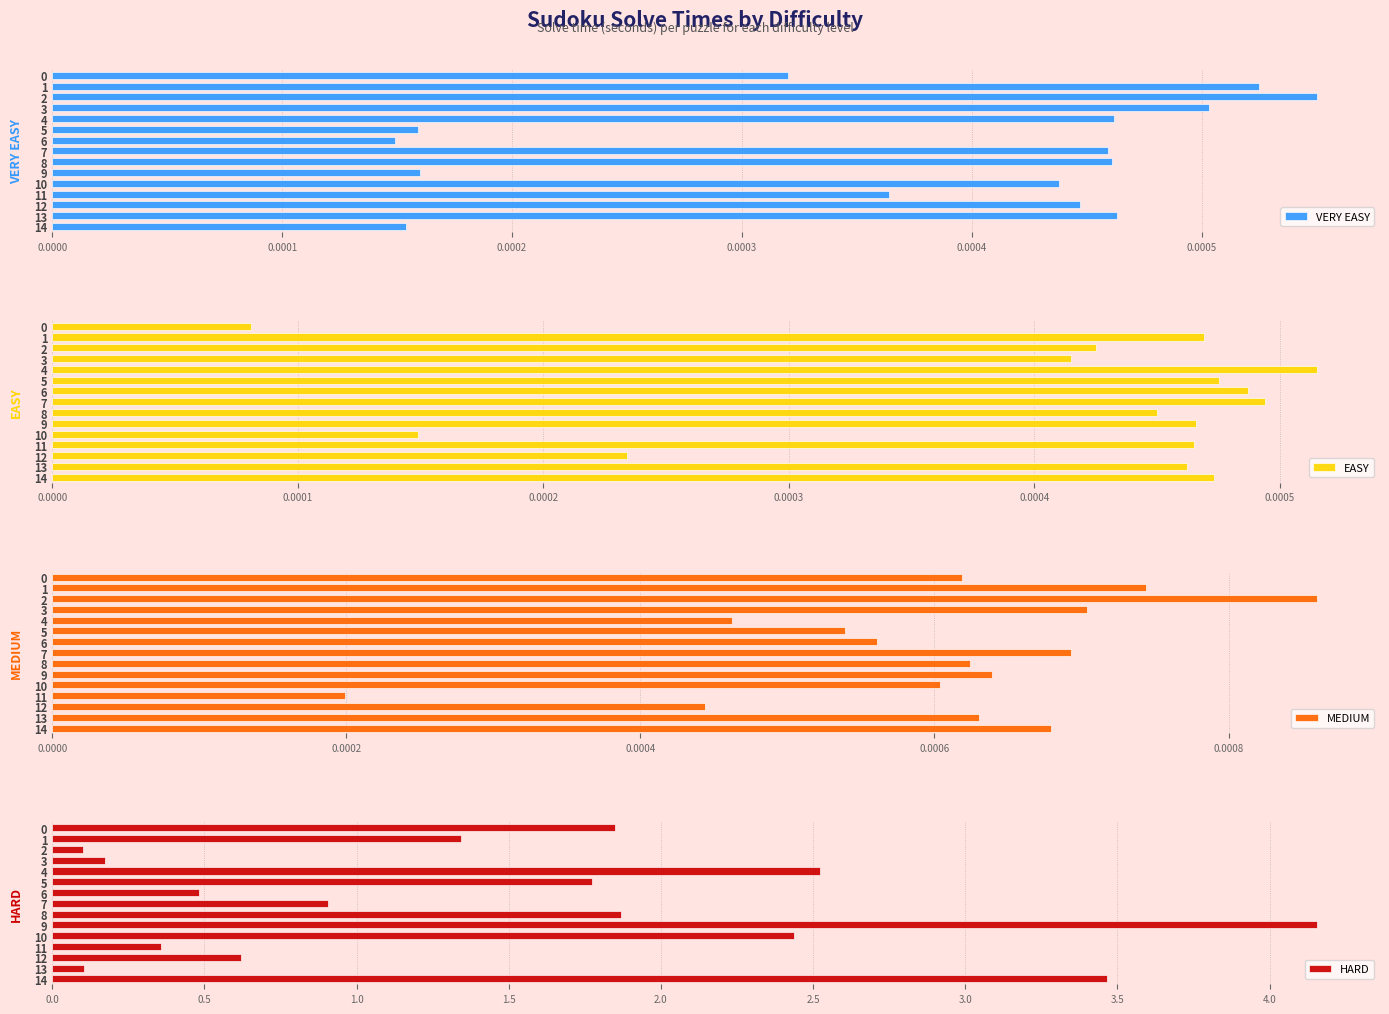

What is the highest value of the HARD series?

4.2